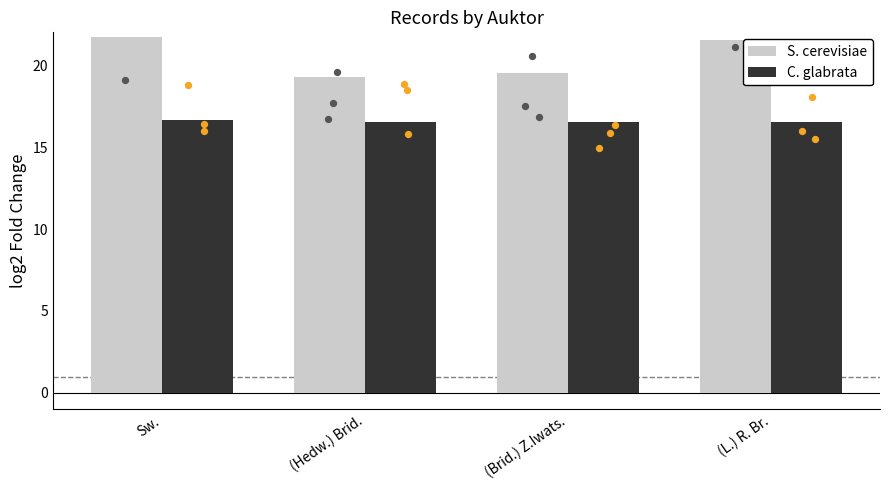

What is the total value across all series at Sw.?

38.4